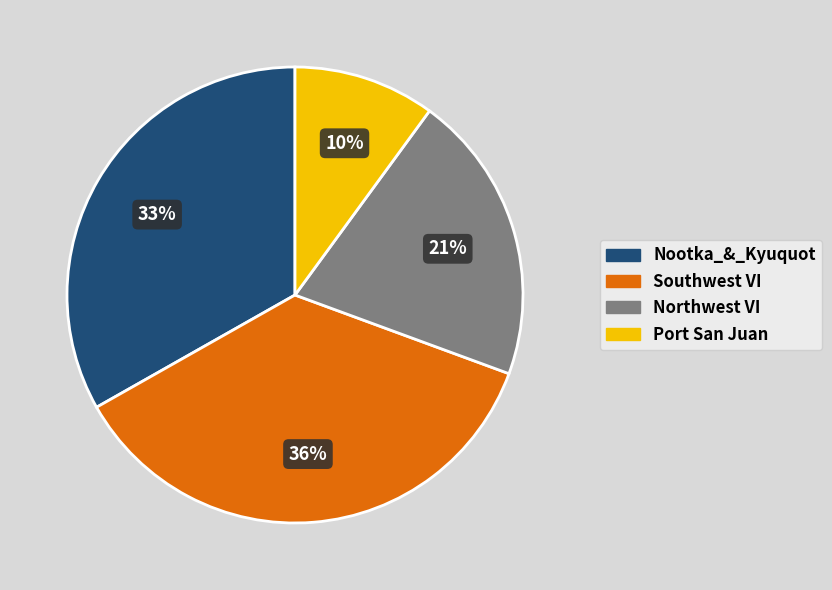

What is the largest slice in the pie chart?

Southwest VI